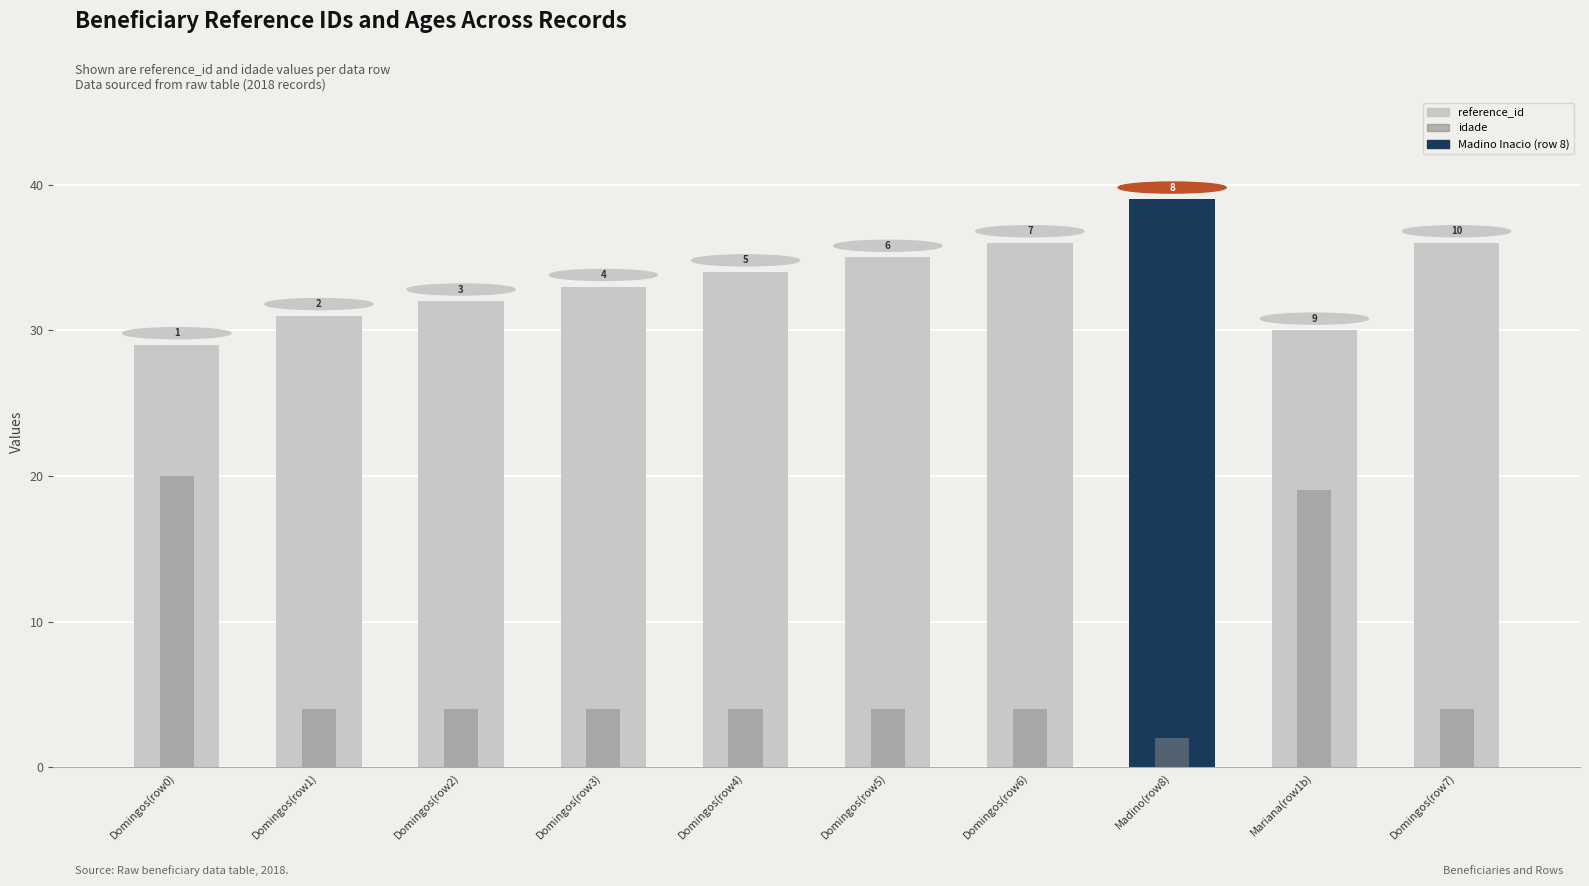

Where is idade nearest to the value 11?

Domingos(row1)